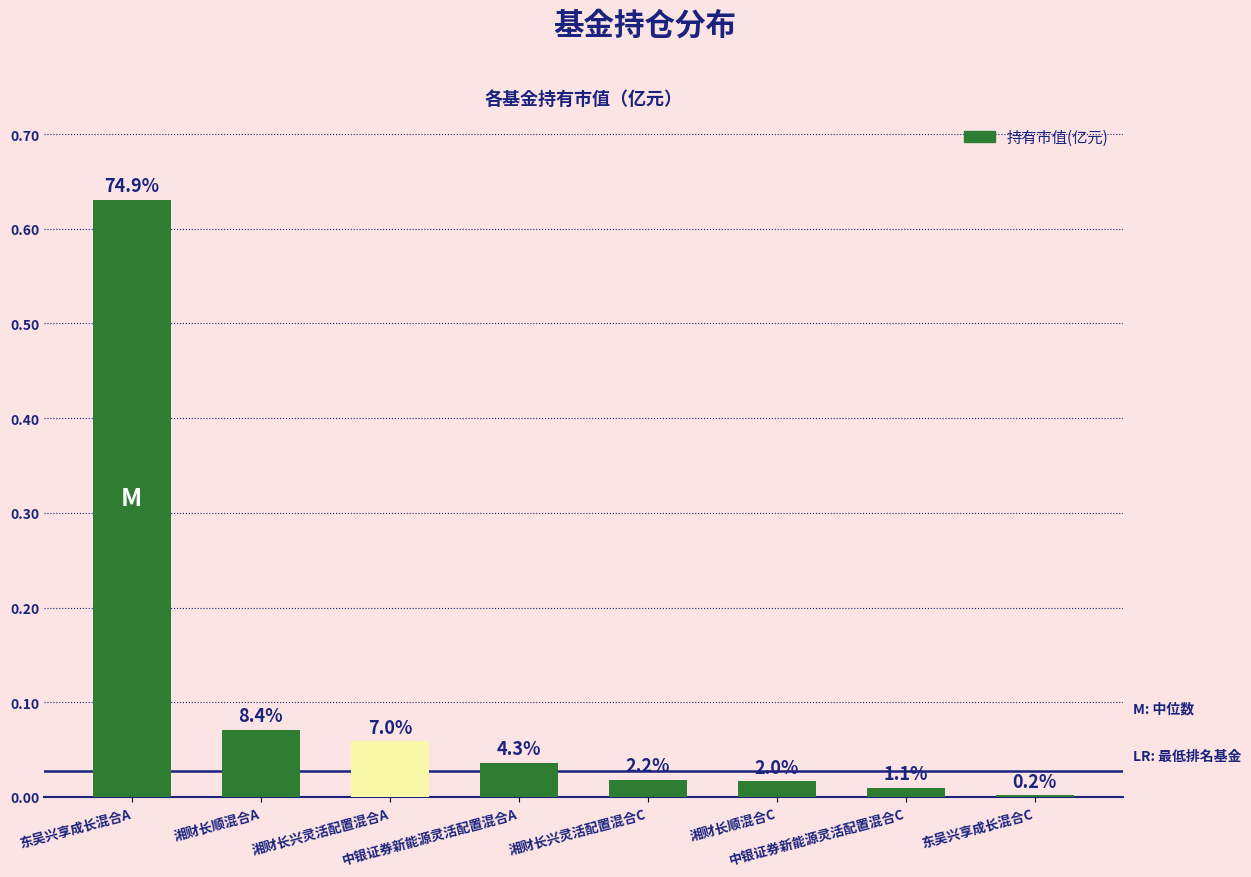

List the labels in order of value, smallest first.

东吴兴享成长混合C, 中银证券新能源灵活配置混合C, 湘财长顺混合C, 湘财长兴灵活配置混合C, 中银证券新能源灵活配置混合A, 湘财长兴灵活配置混合A, 湘财长顺混合A, 东吴兴享成长混合A